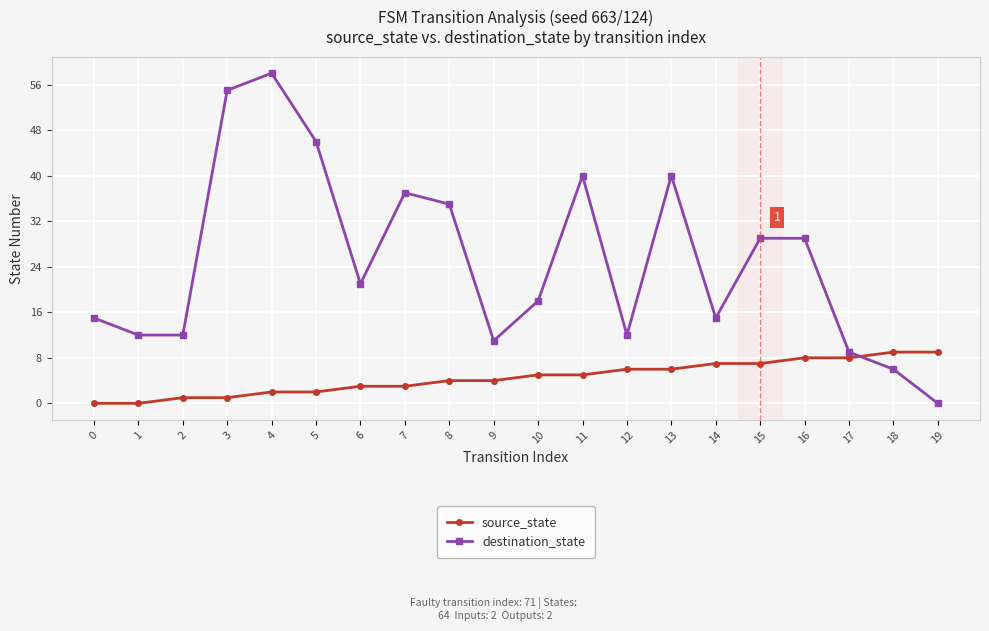

What is the value of the source_state point at the 16th from the left?

7